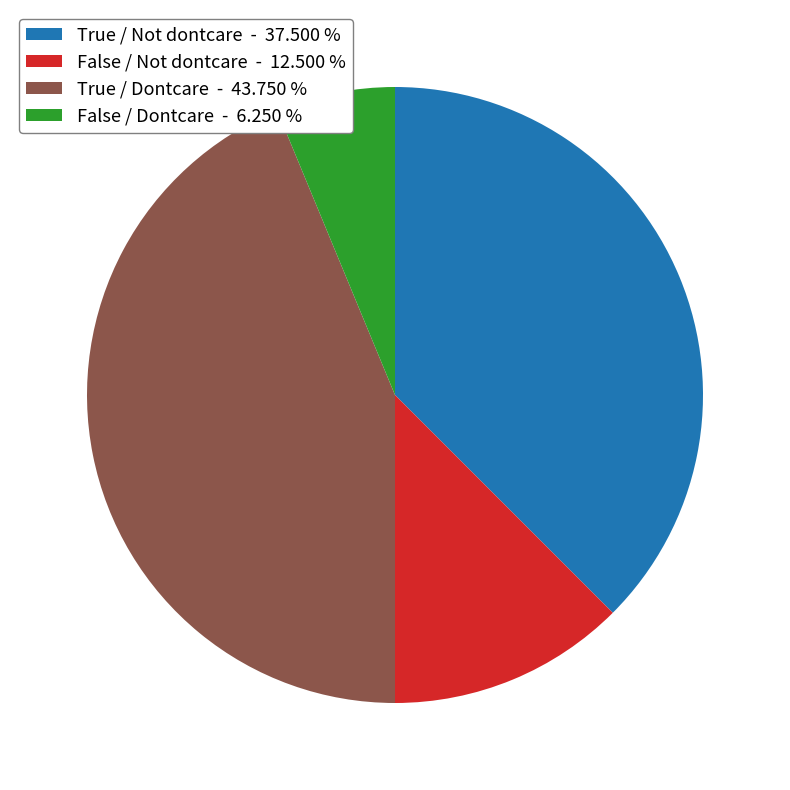

Which slice is the smallest?

False / Dontcare - 6.250 %